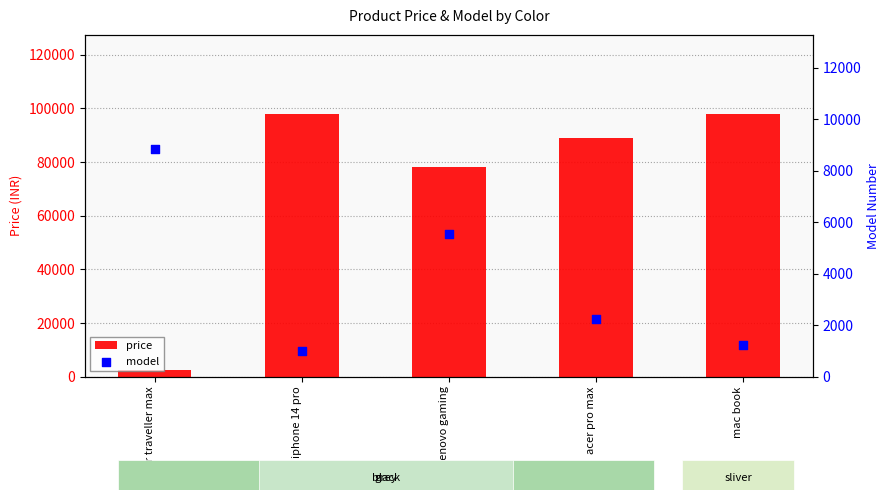

At which category is the sum across all series the highest?

mac book